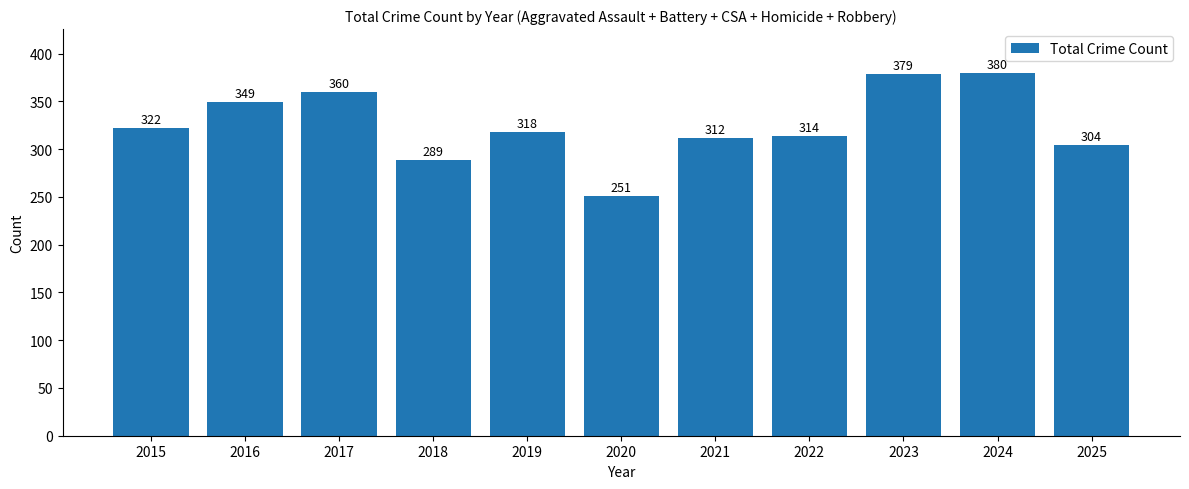

What is the minimum value shown in the chart?

251